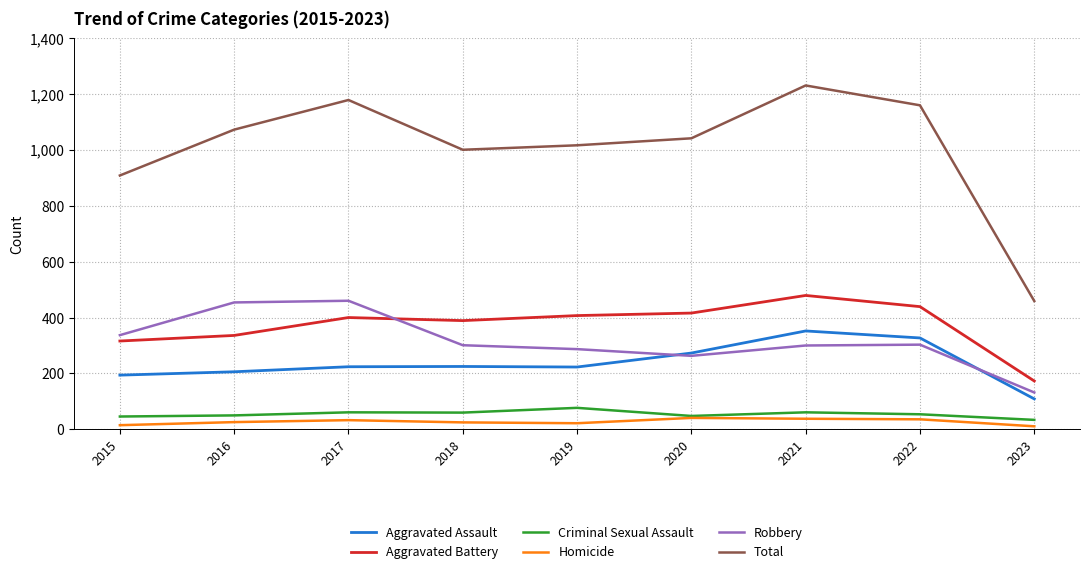

True or false: Homicide and Robbery intersect in this chart.

False